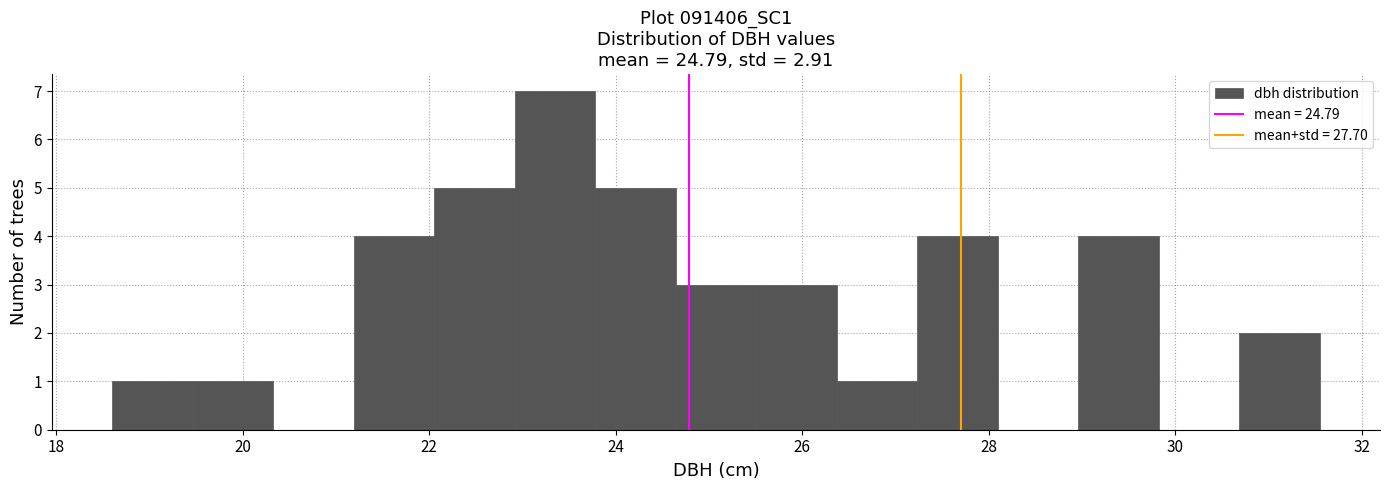

Over which range of the x-axis is the bar tallest?

23.0 to 23.8